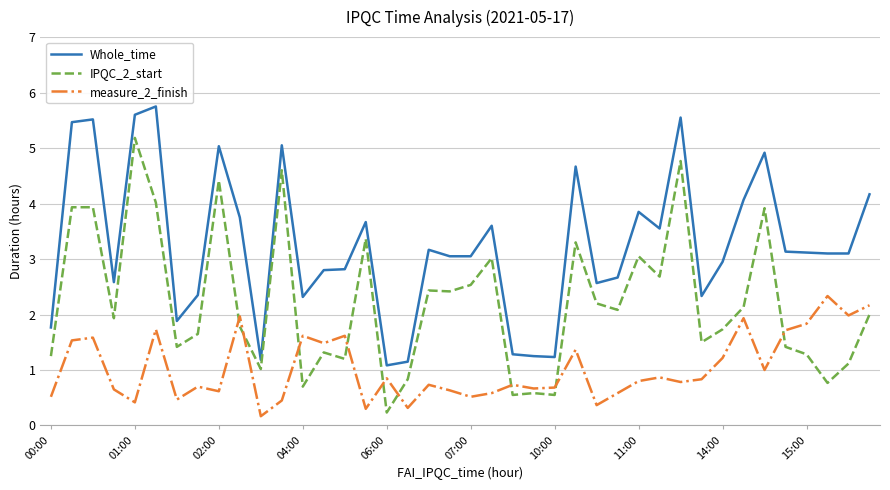

True or false: measure_2_finish and IPQC_2_start intersect in this chart.

True